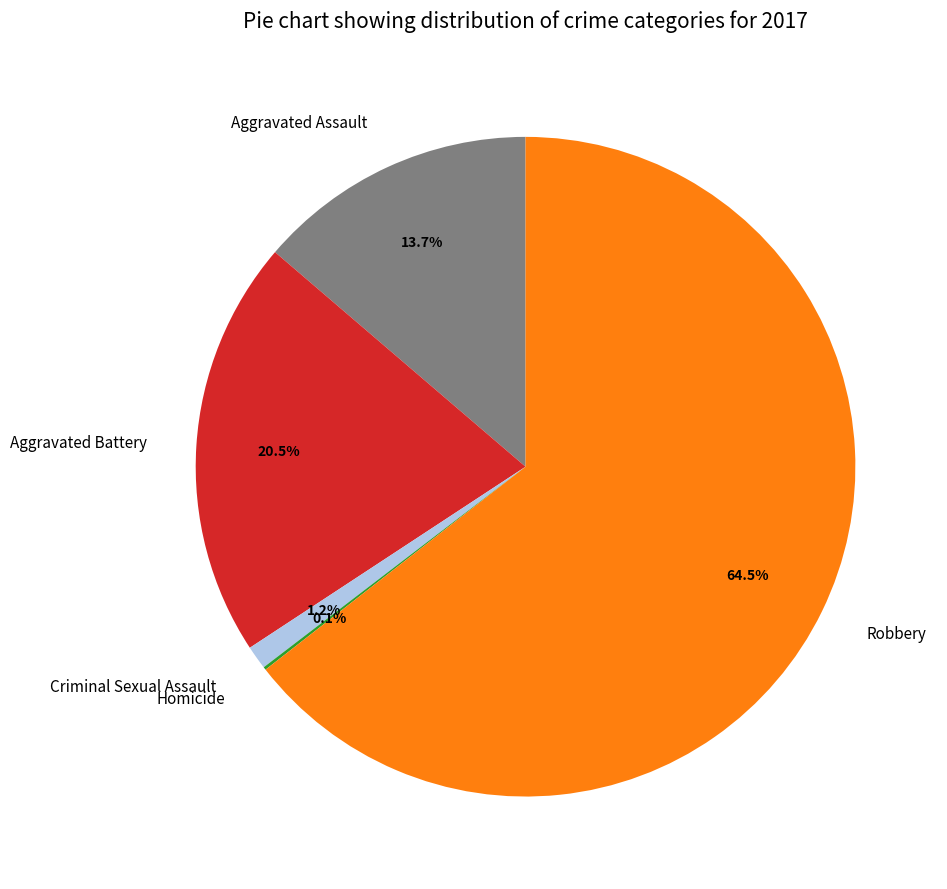

Is there a majority slice in this chart?

Yes